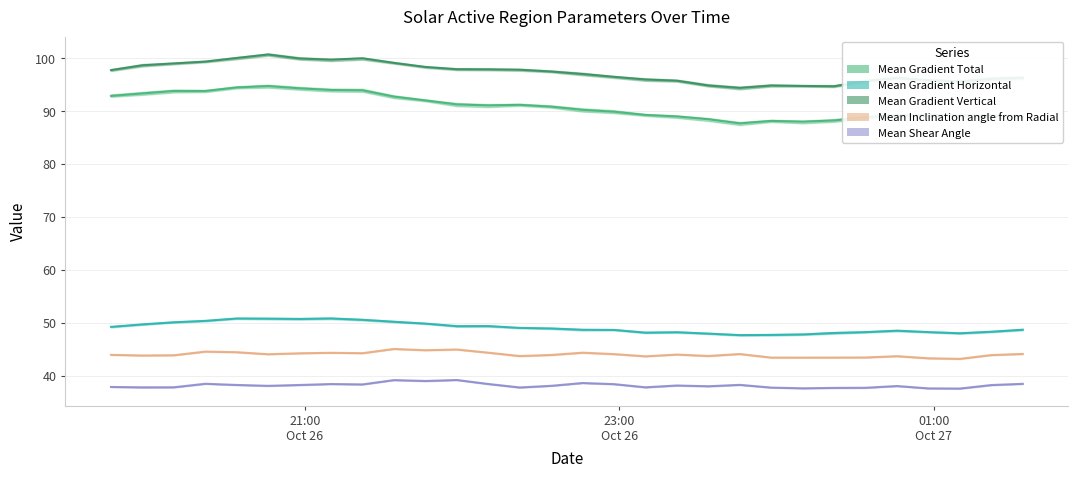

Between 14 and 22, which series saw the biggest shift?

Mean Gradient Total